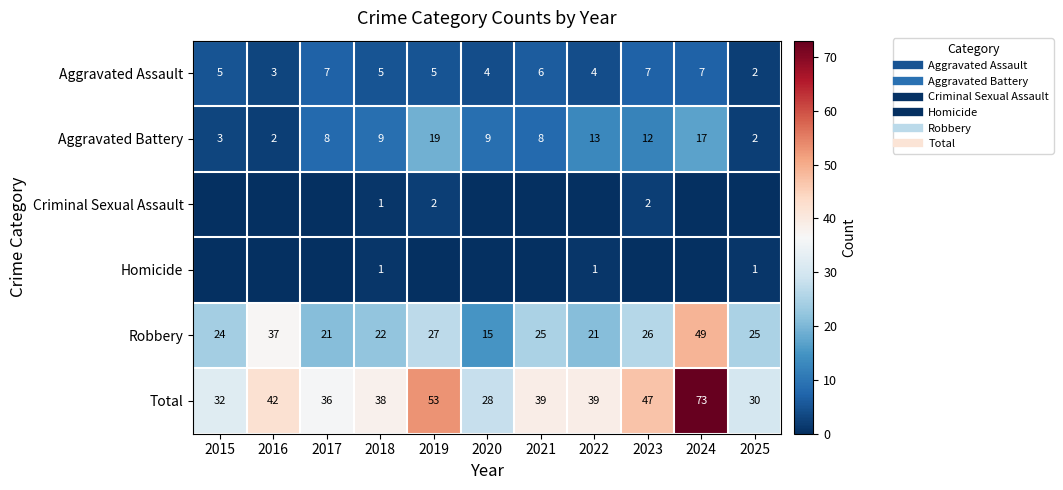

At which category is the sum across all series the highest?

2024